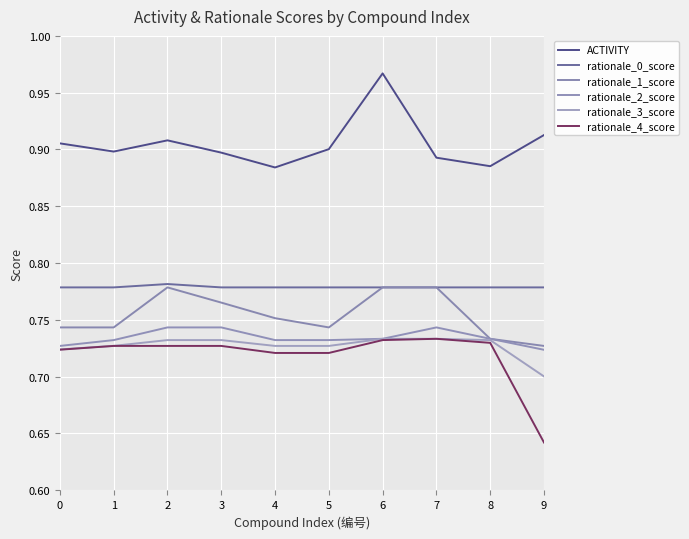

Rank the categories by rationale_3_score value from highest to lowest.

6, 7, 2, 3, 8, 1, 4, 5, 0, 9